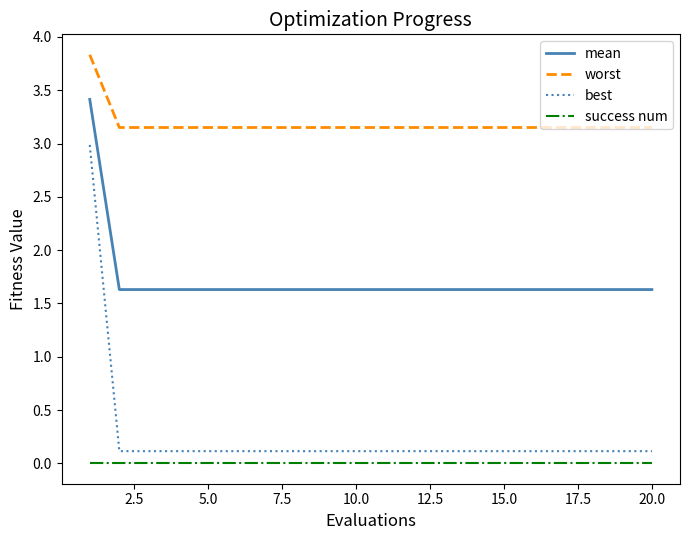

Which series has the largest total across all categories?

worst